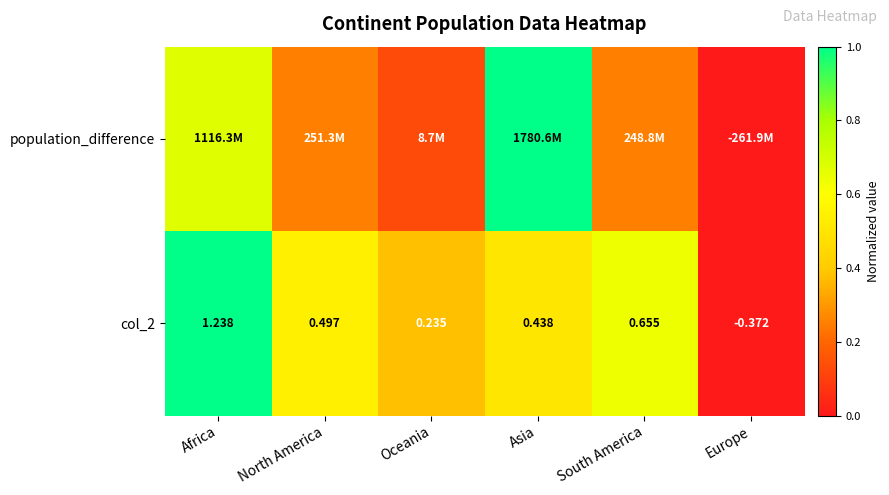

How many values in the col_2 series exceed 0?

5